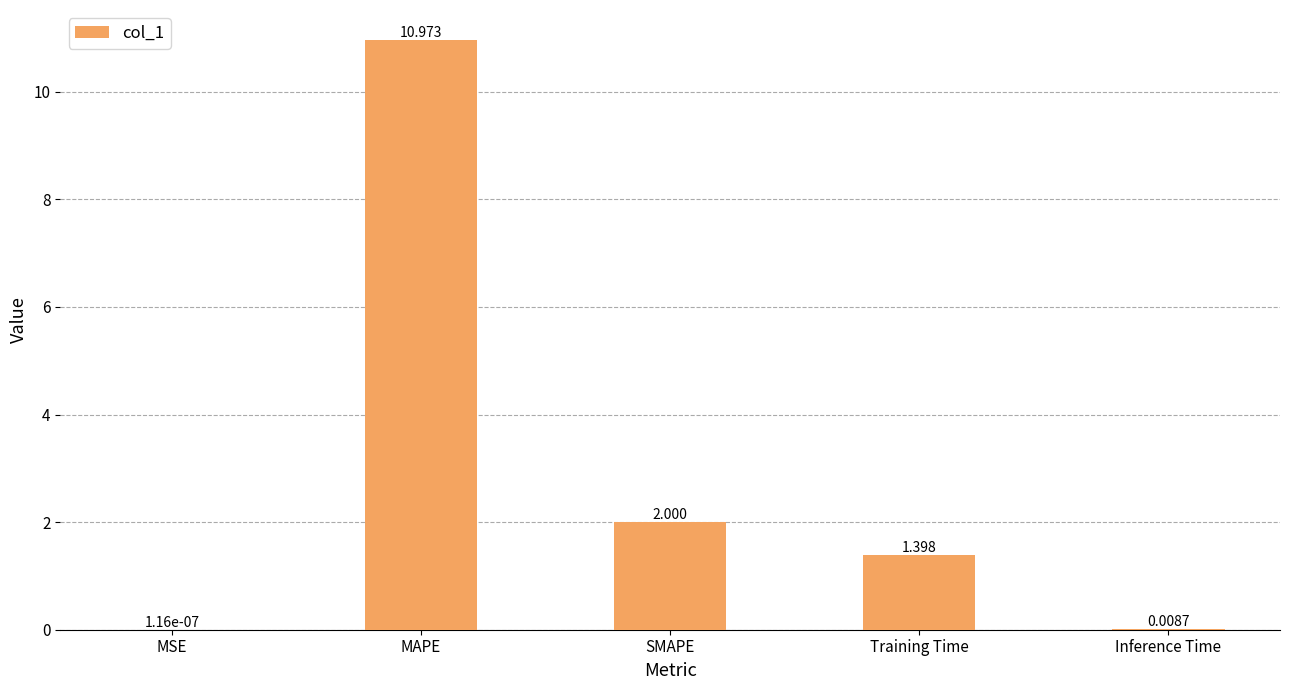

Where is the data nearest to the value 5?

SMAPE